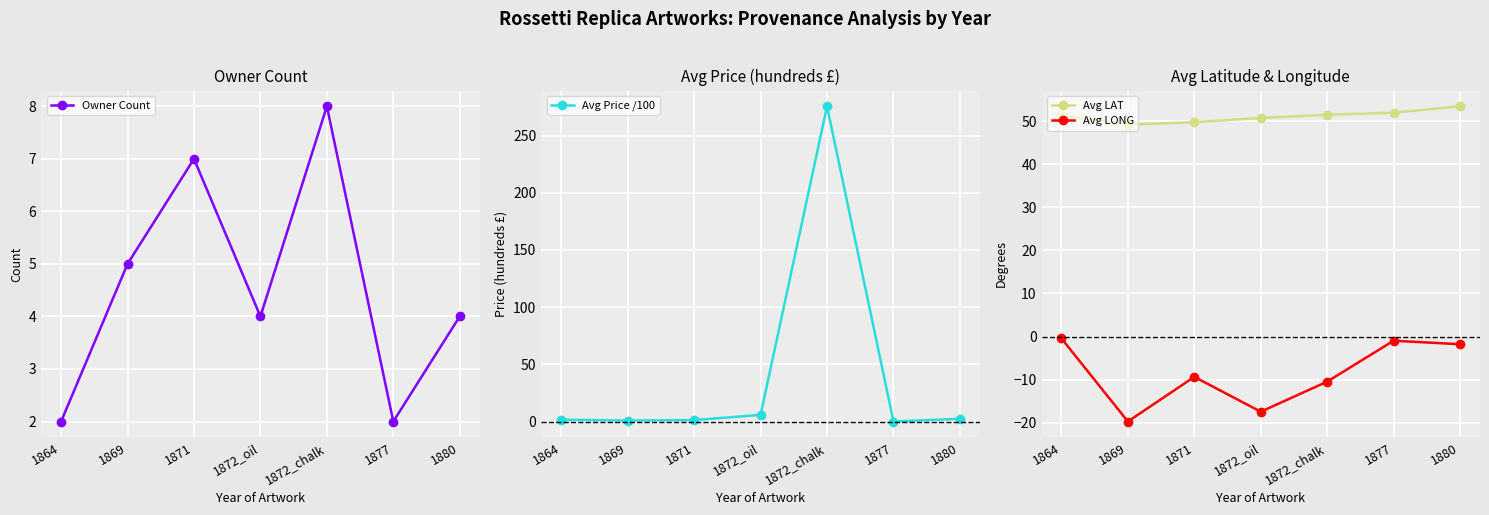

True or false: Avg Price /100 and Avg LAT cross at least once.

True